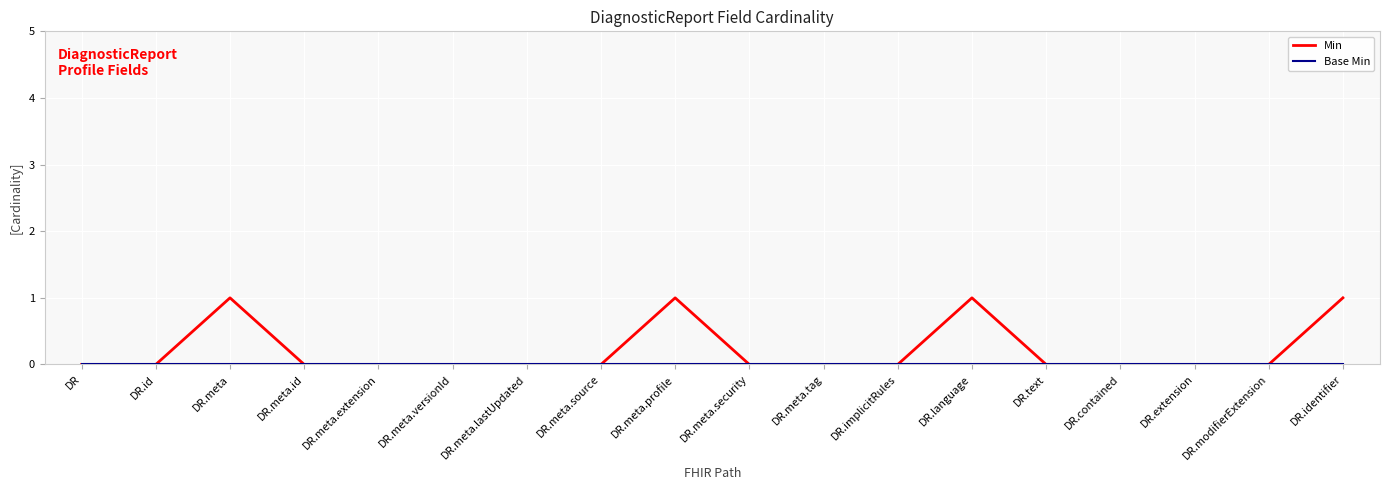

Does the chart display data point markers on the line(s)?

No